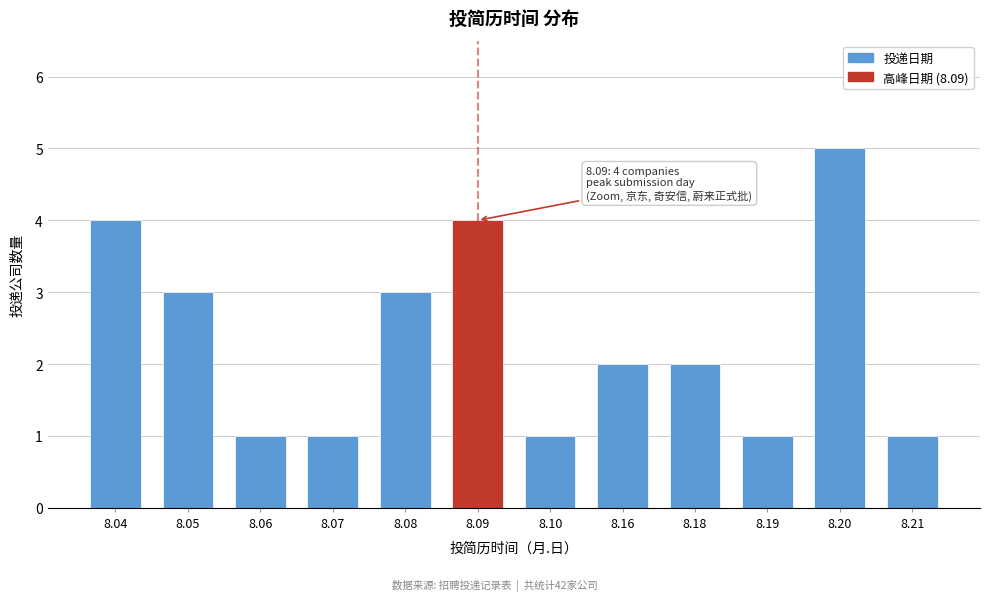

Reading left to right, list all the values displayed in this chart.

4	3	1	1	3	4	1	2	2	1	5	1